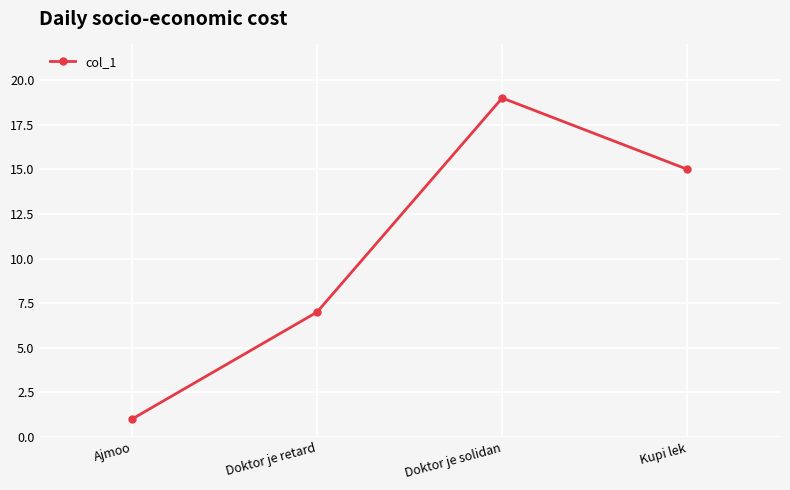

What is the minimum value shown in the chart?

1